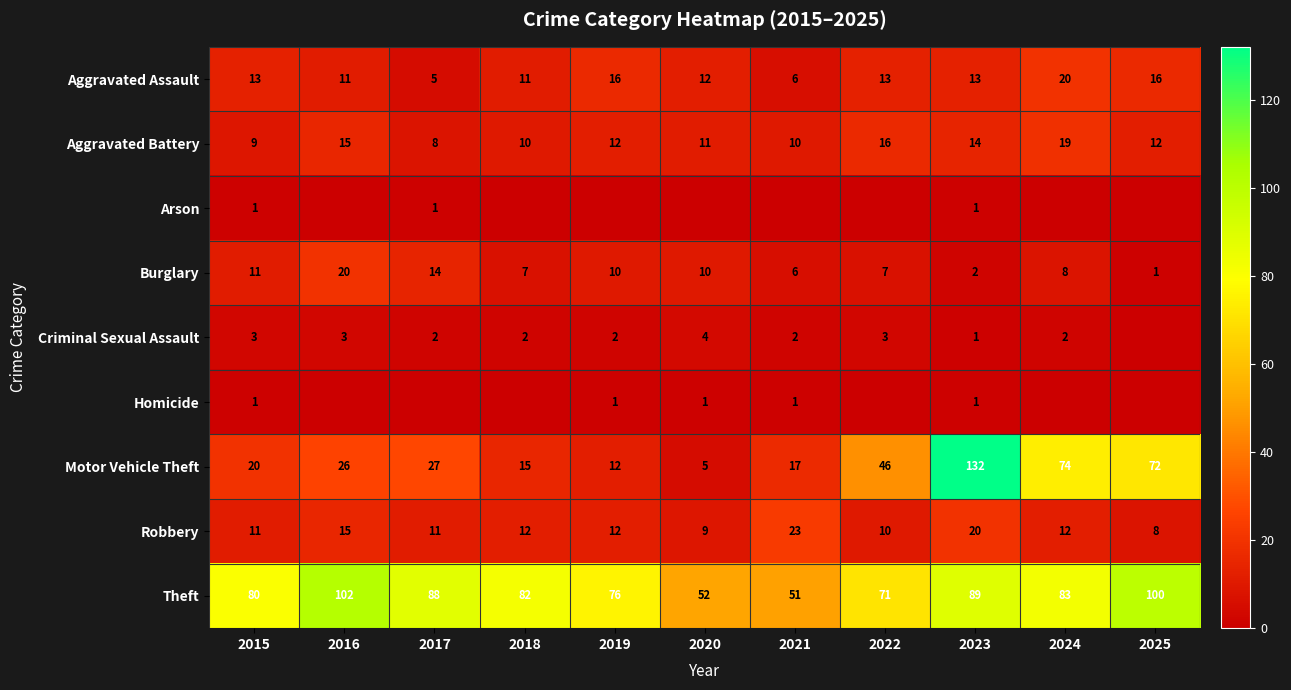

At which label does Burglary first exceed 8?

2015